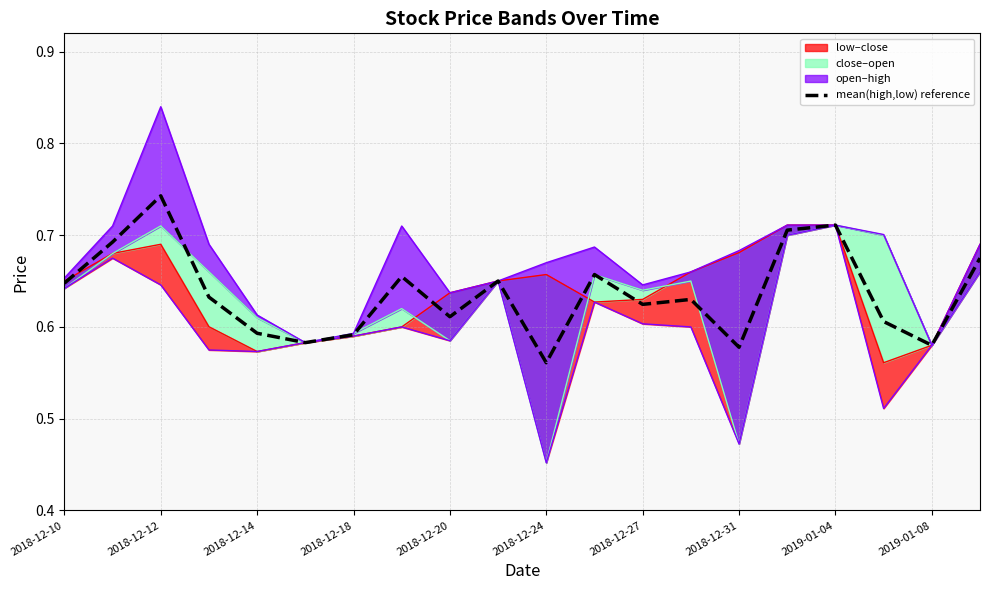

What is the sum of all values?

12.7